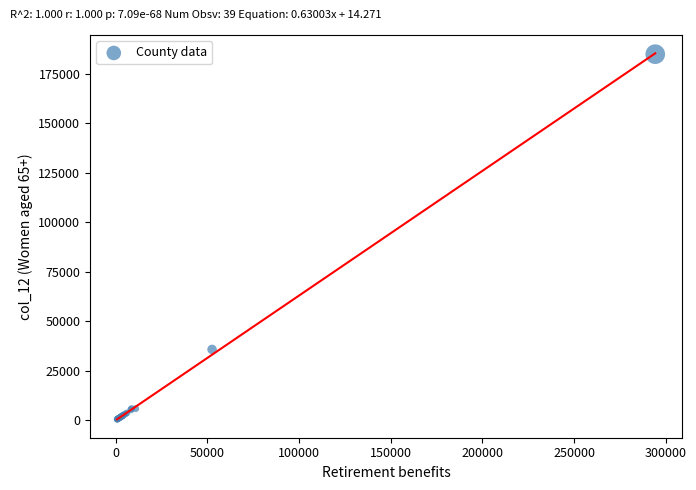

What Y value in the scatter plot is closest to 92703?

35770